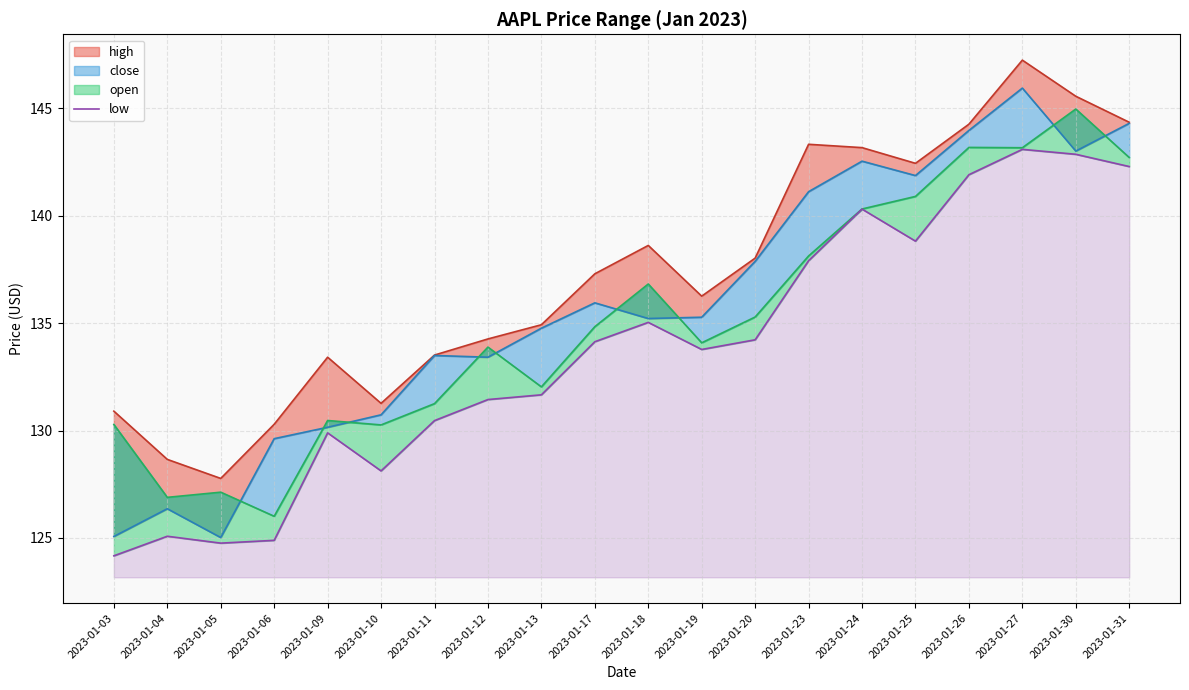

Read the value at 2023-01-19.

133.8